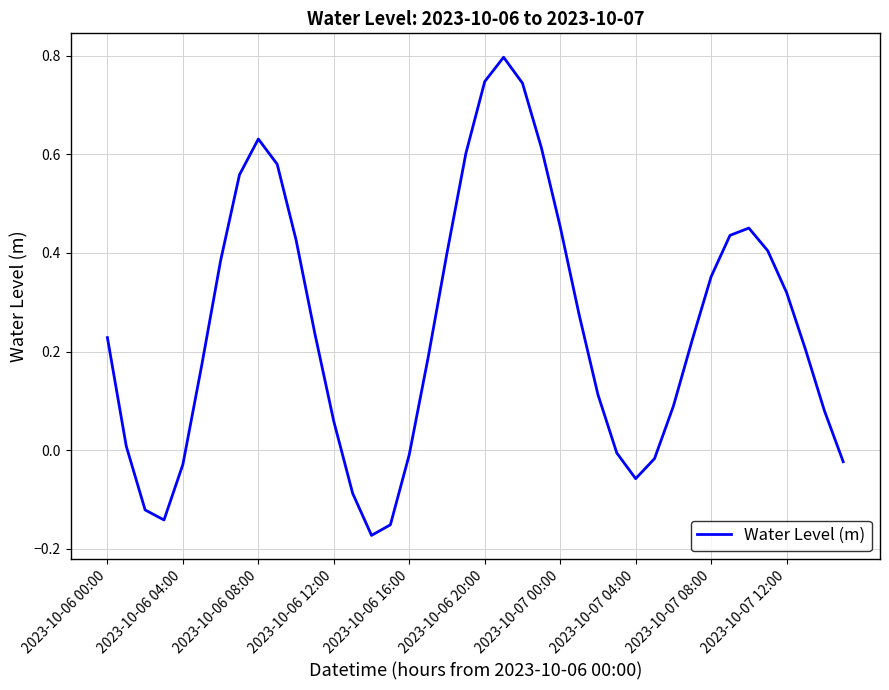

Count the number of categories in the chart.

40